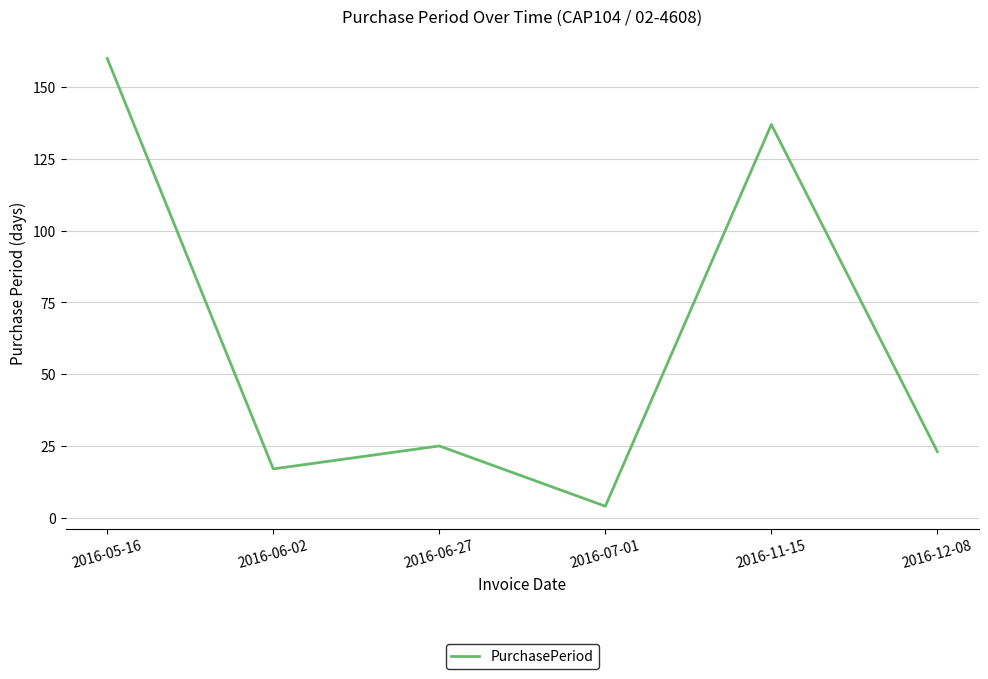

Which has a higher value, 2016-11-15 or 2016-12-08?

2016-11-15